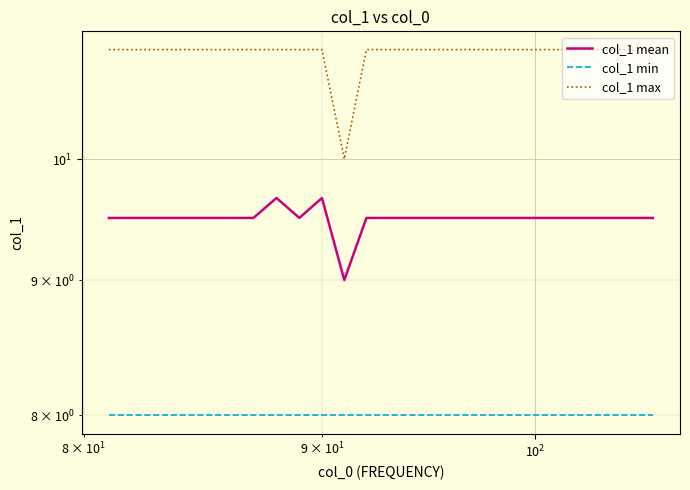

At how many categories does at least one series exceed 9?

26